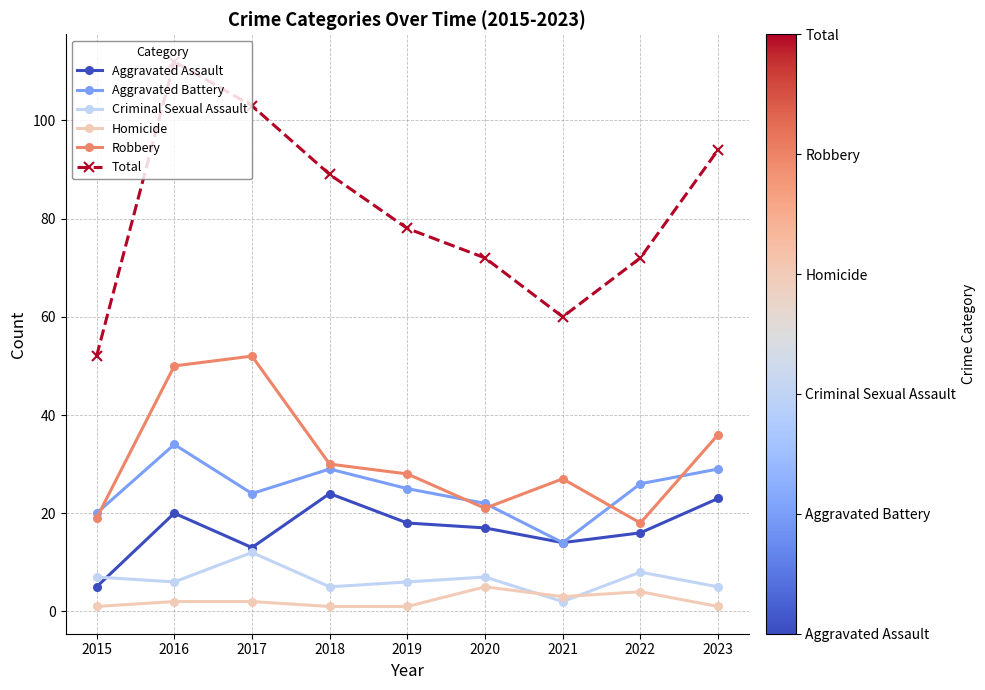

At which label does Aggravated Battery first exceed 25?

2016